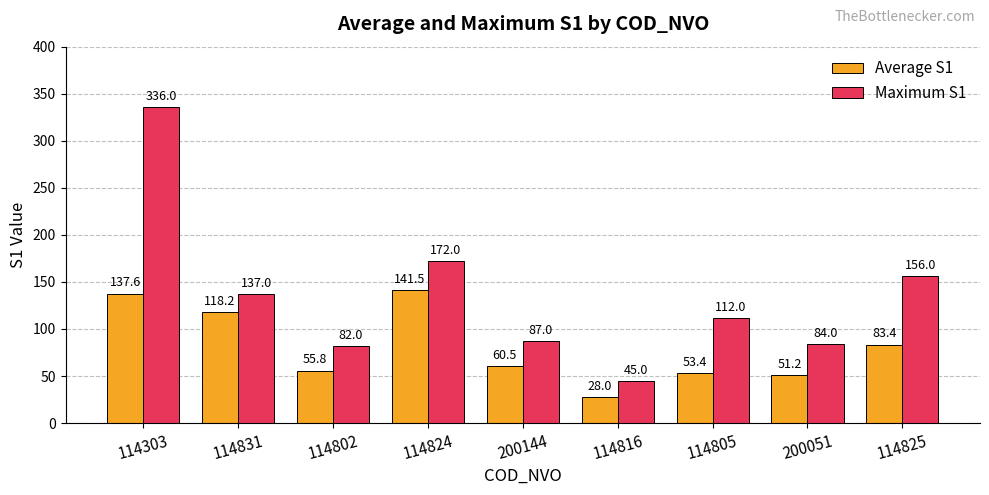

What is the approximate value of Average S1 at 114825?

83.4